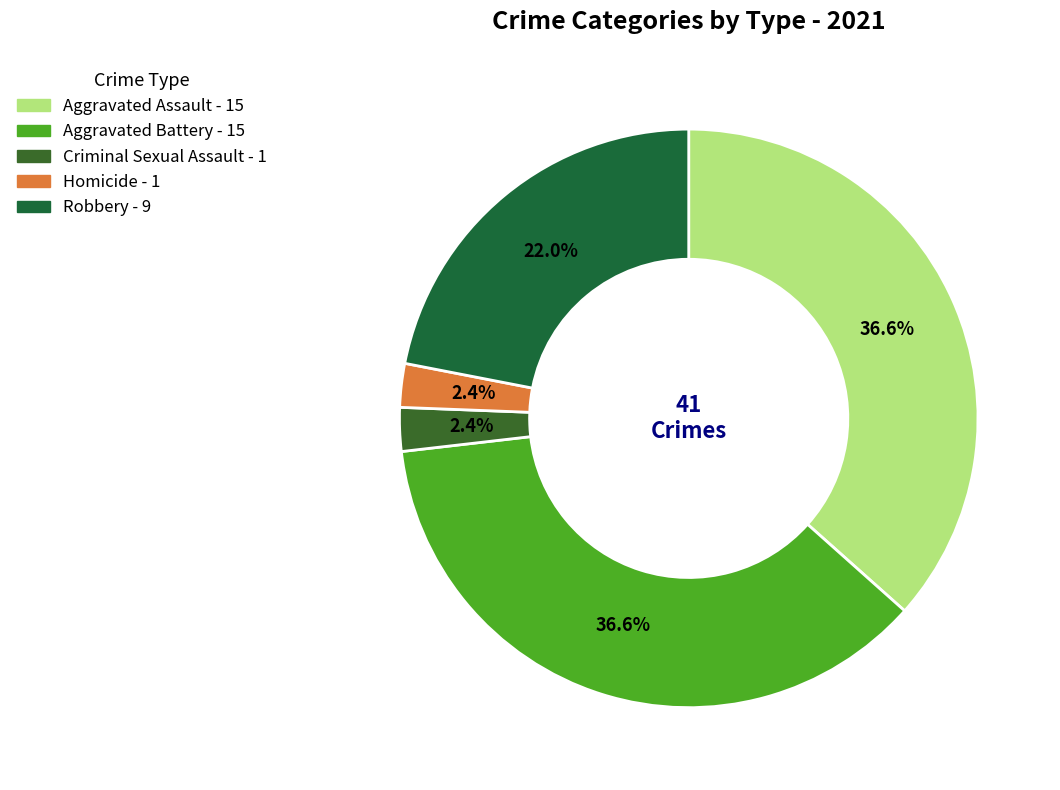

The Homicide slice represents 17% of the pie. True or false?

False